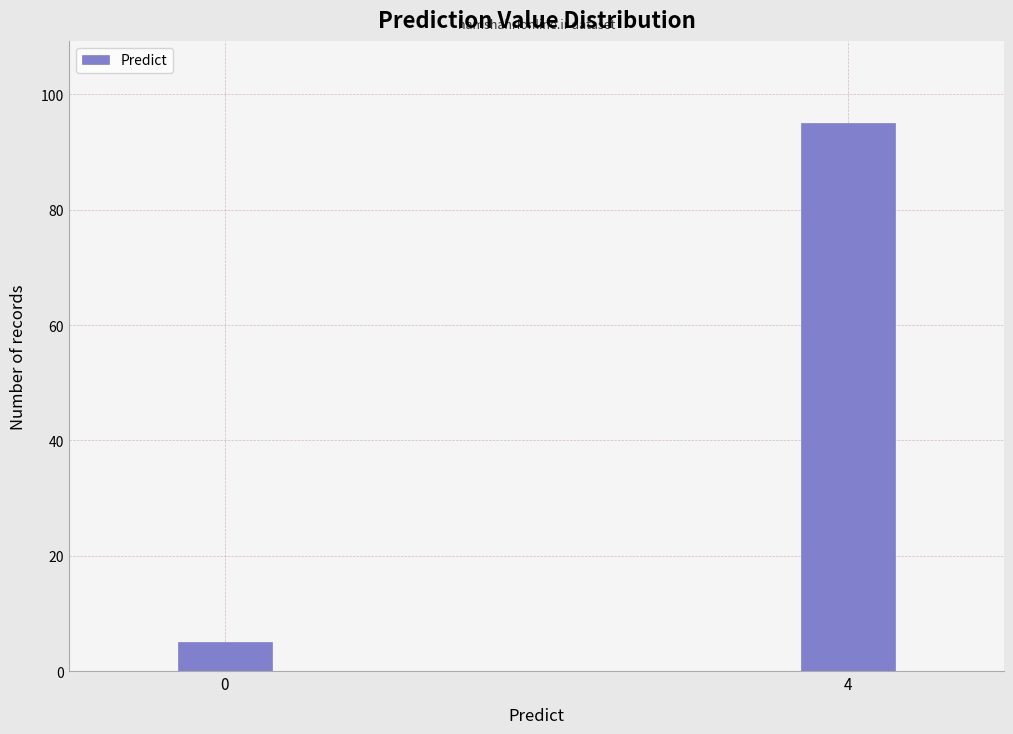

Reading left to right, extract all data points from this chart.

0=5	4=95